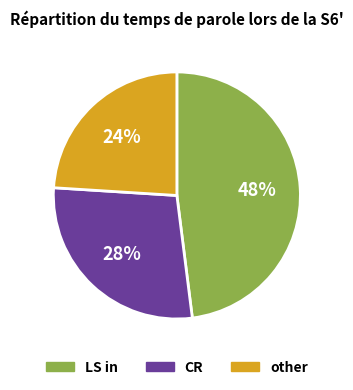

How many segments does this pie chart have?

3